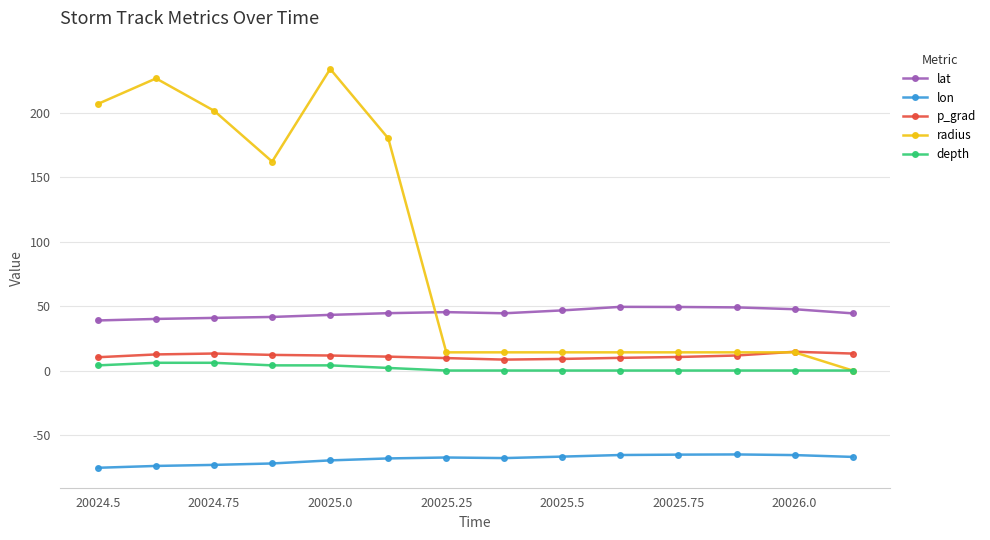

True or false: lat and lon cross at least once.

False